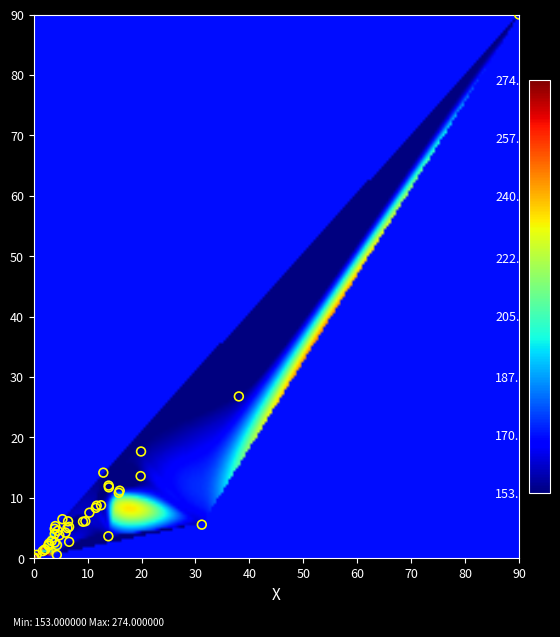

What Y value in the scatter plot is closest to 45?

26.8